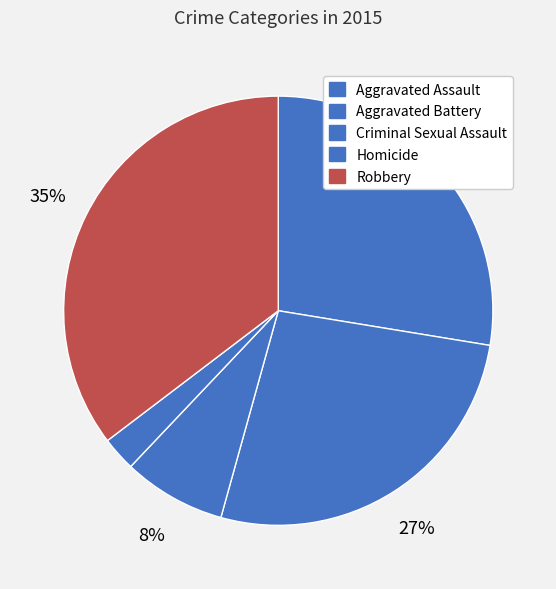

Which category has the smallest portion of the pie?

Homicide